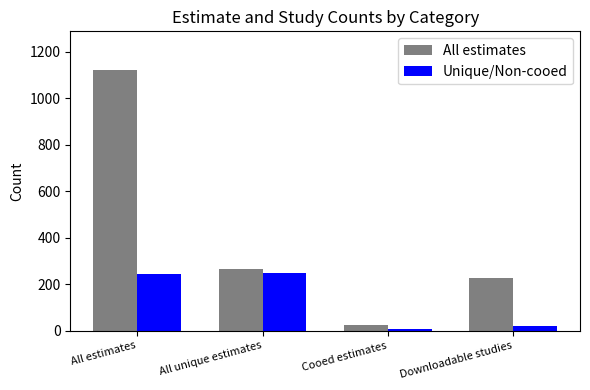

Does the chart contain stacked bars?

No